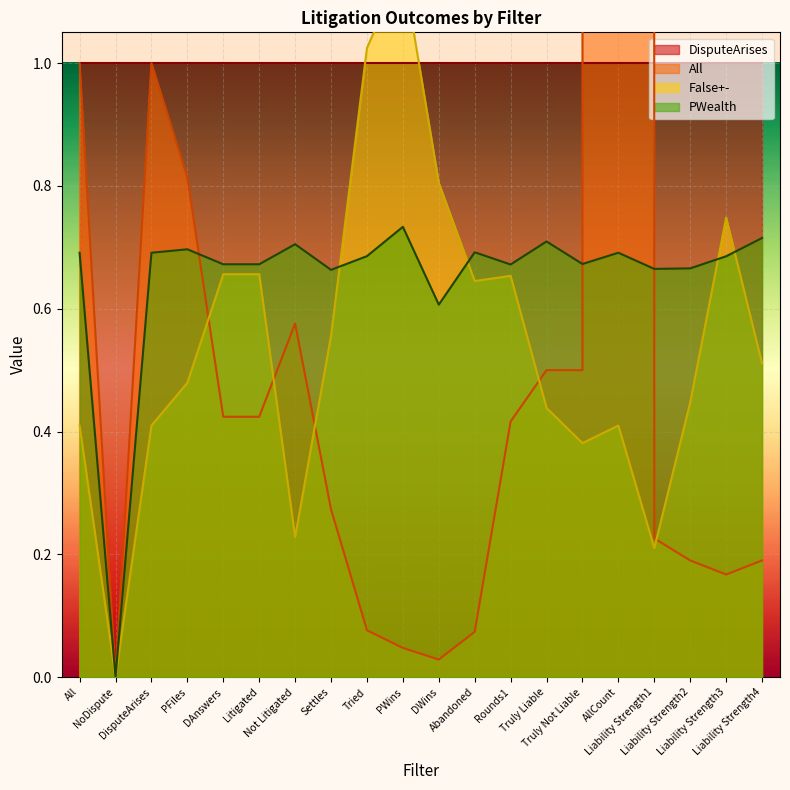

What is the label of the 17th point from the right?

PFiles